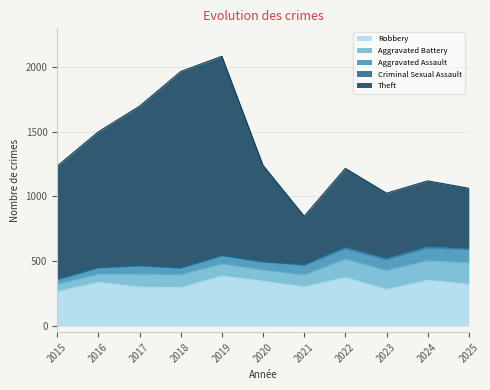

The Aggravated Battery series shows 242 at 2022. True or false?

False